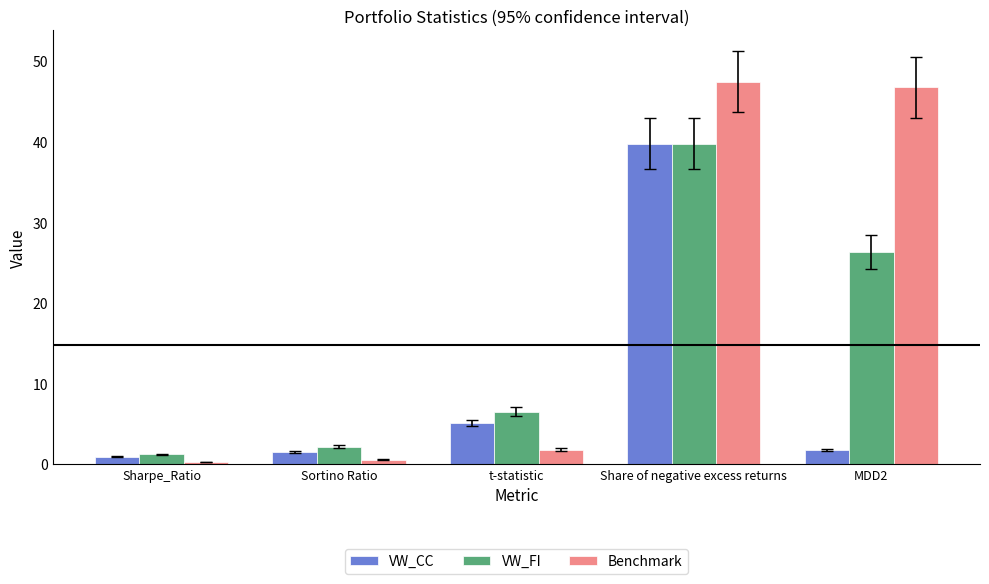

What is the label of the 5th bar from the left?

MDD2